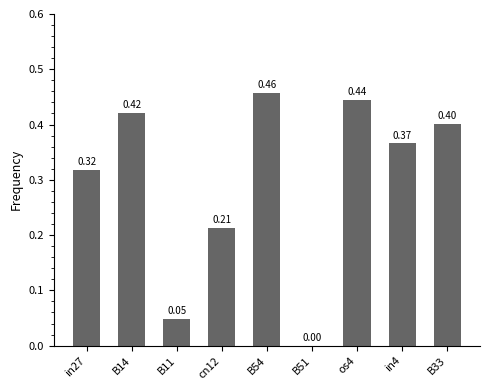

What is the sum of all values?

2.7